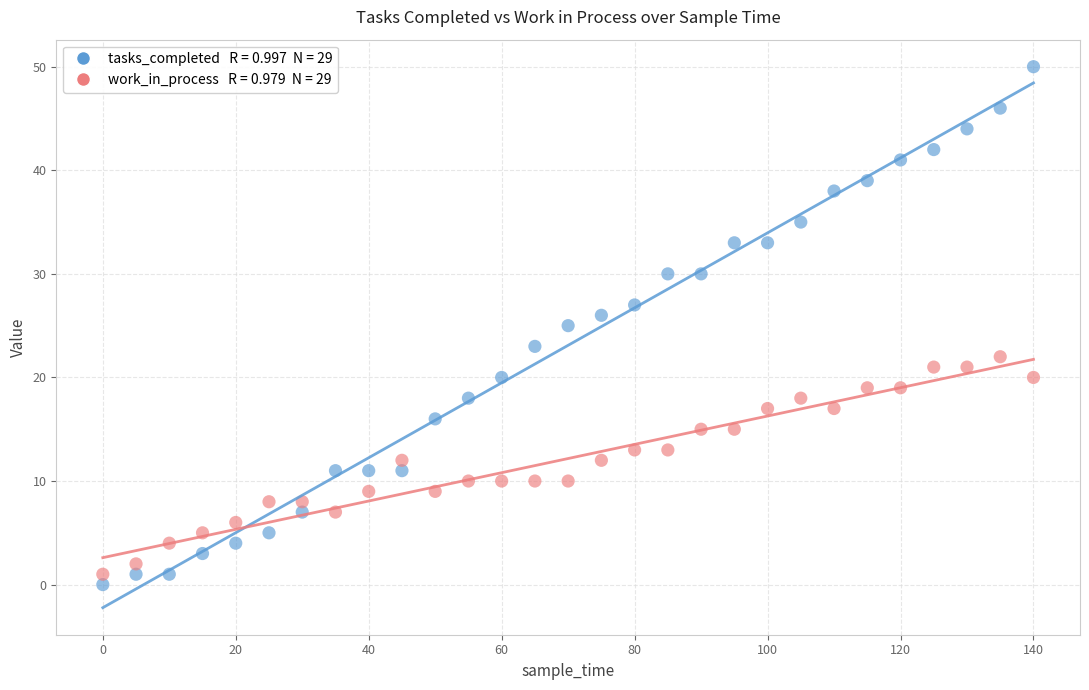

Across all data points, what is the range of Y values (max minus min)?

50